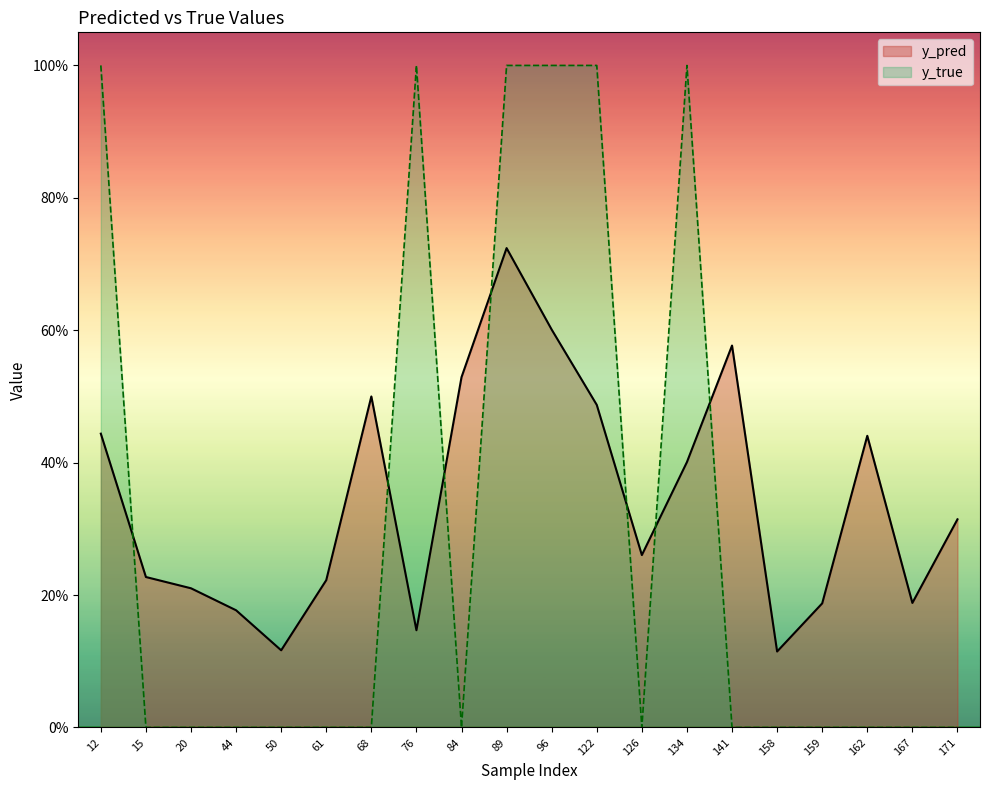

In y_true, how many points are lower than both neighbors (excluding endpoints)?

2